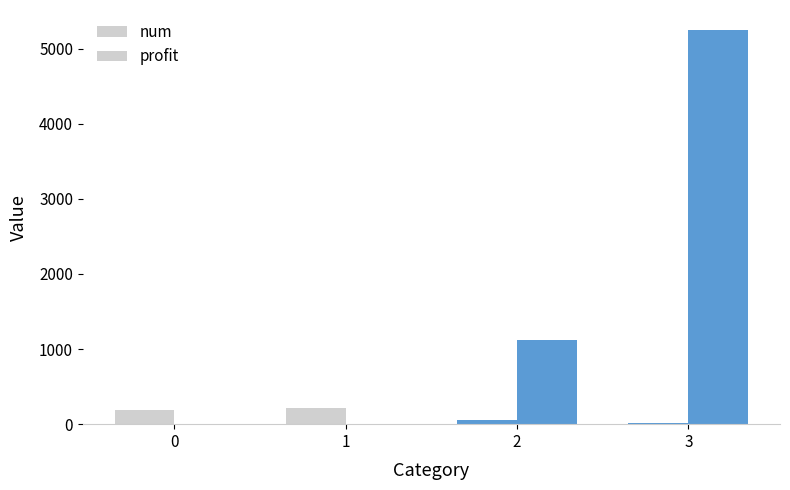

Are the bars horizontal?

No